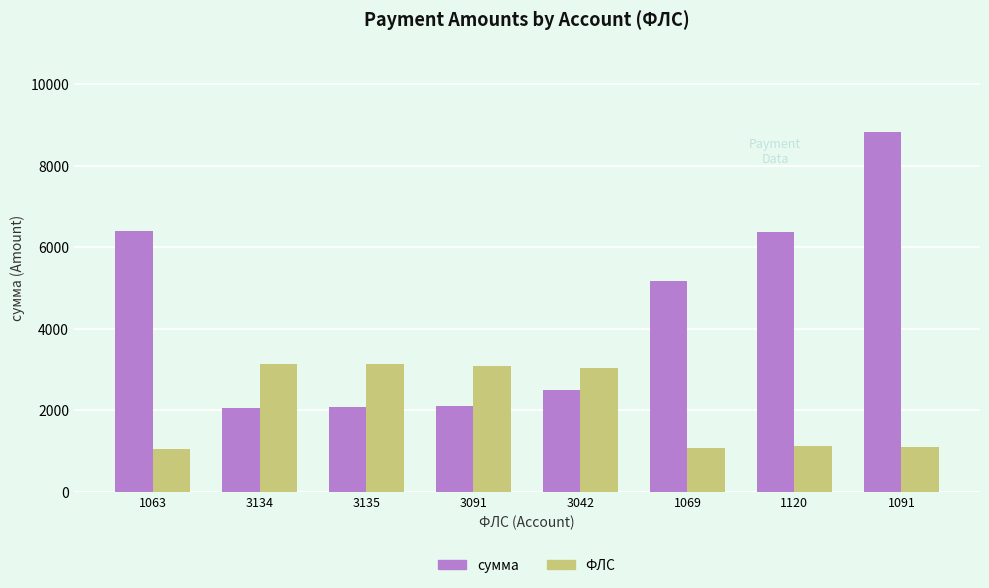

What is the total value across all series at 1091?

9917.1